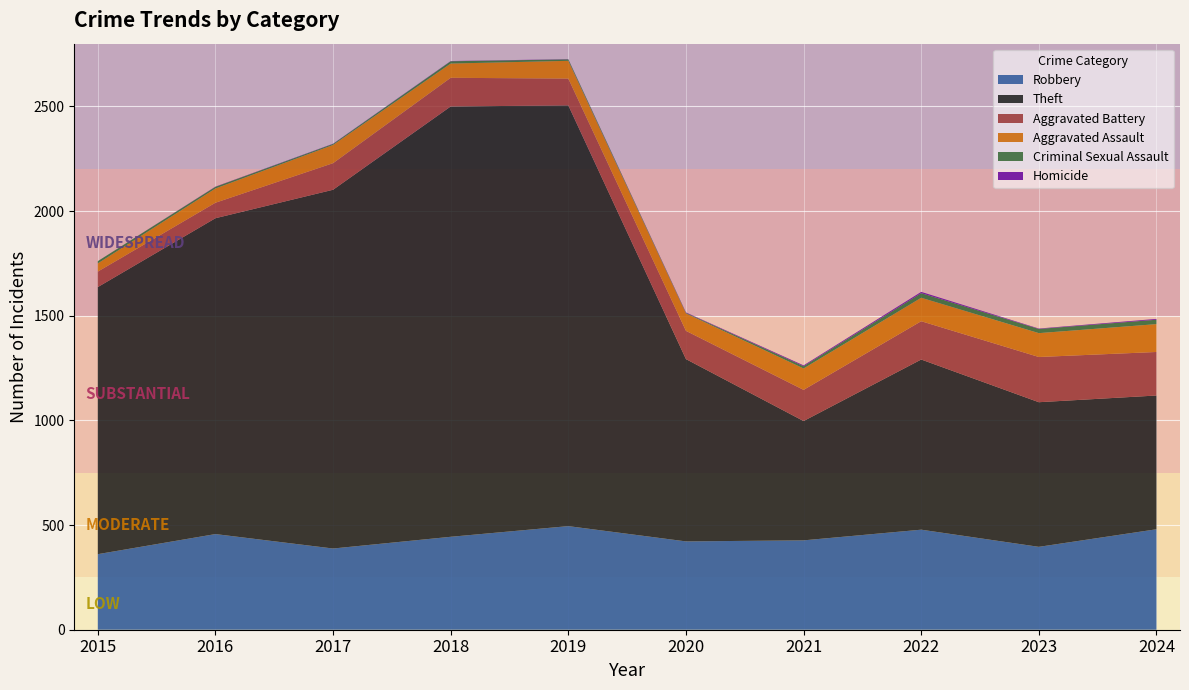

Reading right to left, extract all data points from this chart.

Robbery: 480	396	478	427	422	495	444	388	457	361
Theft: 639	691	813	570	871	2010	2056	1714	1509	1276
Aggravated Battery: 208	216	183	149	135	128	137	127	74	74
Aggravated Assault: 133	114	112	102	83	85	68	87	68	39
Criminal Sexual Assault: 21	20	22	11	3	7	11	5	8	11
Homicide: 4	2	6	4	2	1	1	1	1	0